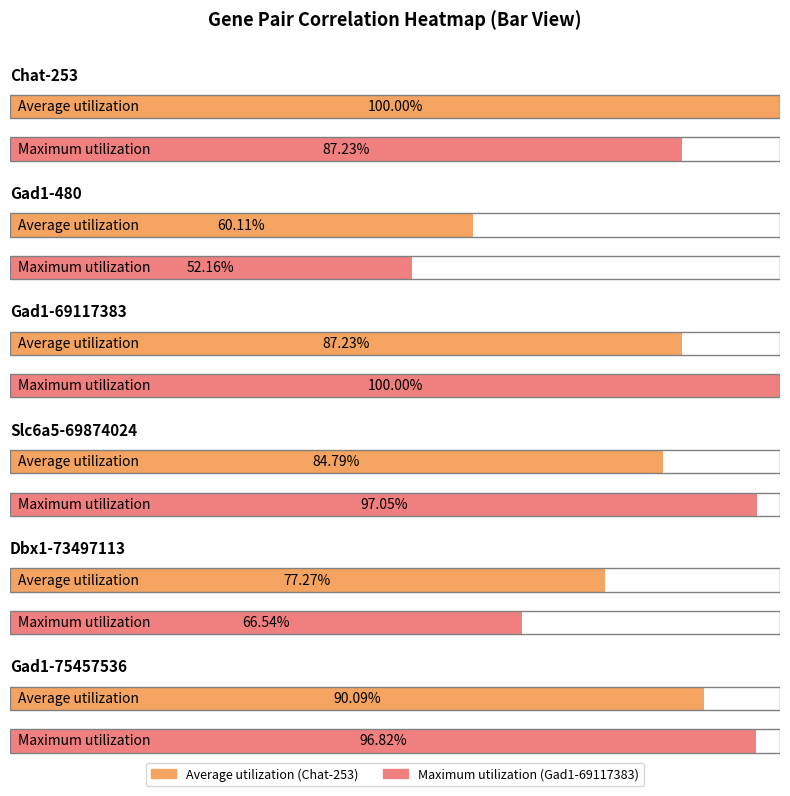

Read the Slc6a5-69874024 value at Gad1-480.

0.5